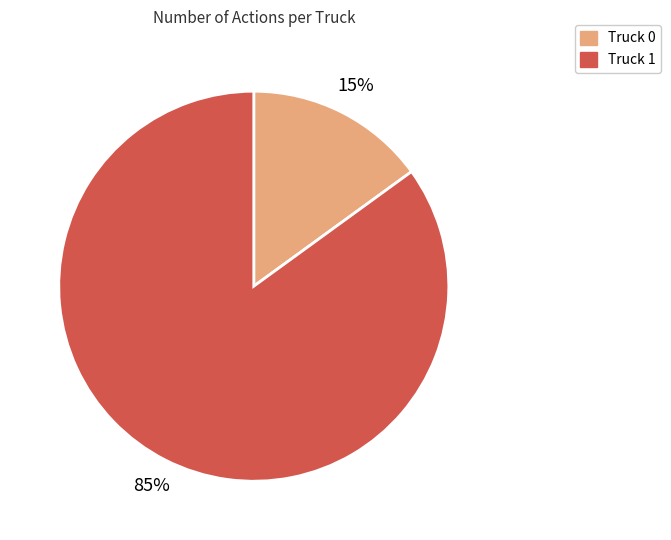

Which category has the smallest portion of the pie?

Truck 0